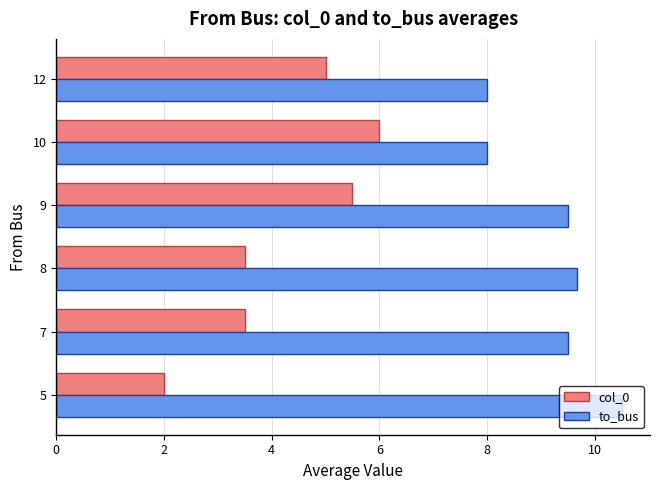

Rank the series by their maximum value, from lowest to highest.

col_0, to_bus